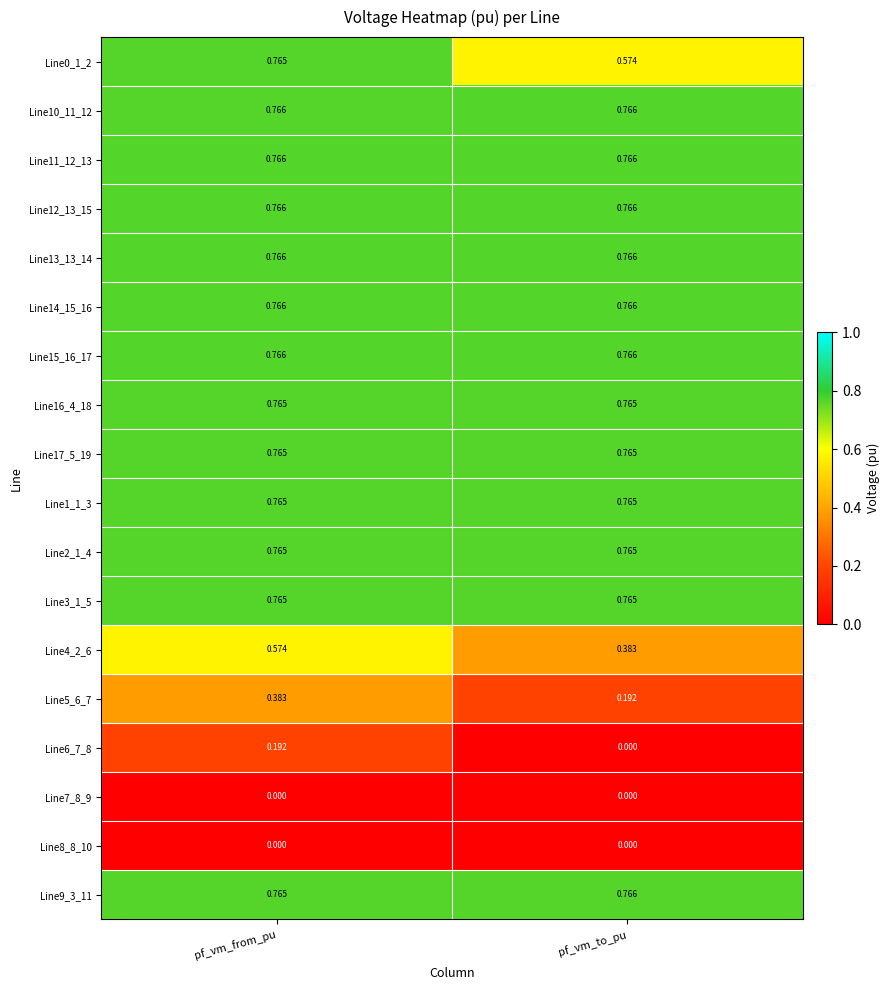

Is the value of Line14_15_16 at pf_vm_to_pu greater than the value of Line8_8_10 at pf_vm_from_pu?

Yes